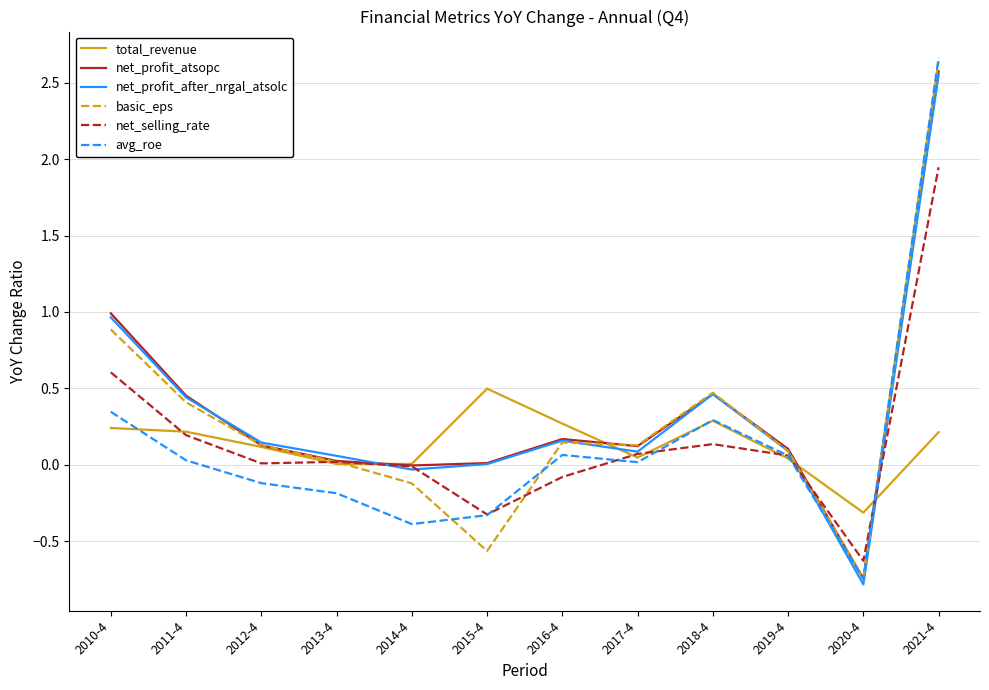

What position from the right is 2010-4?

12